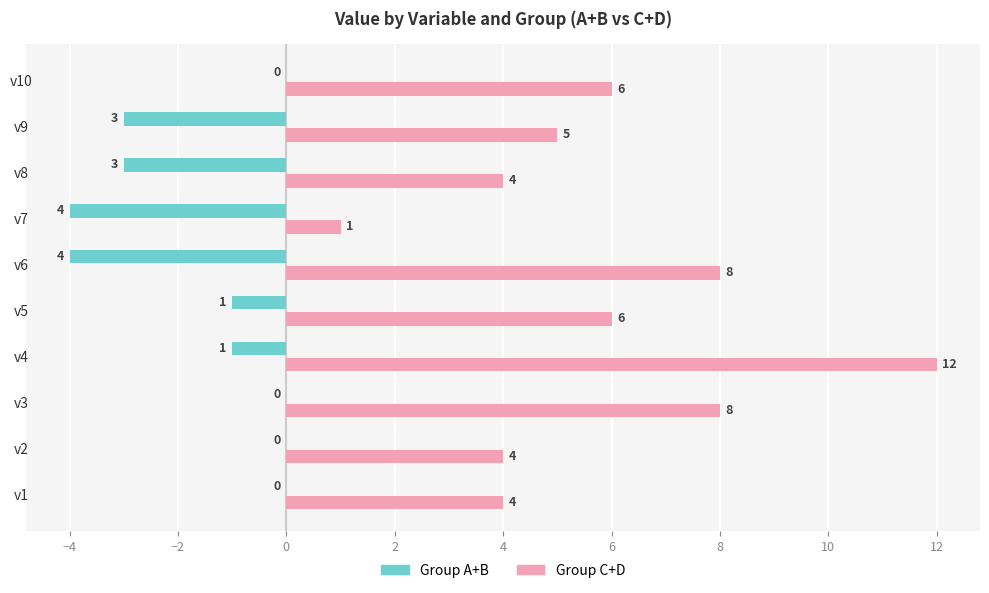

What is the sum of the Group A+B values at v8 and v9?

-6